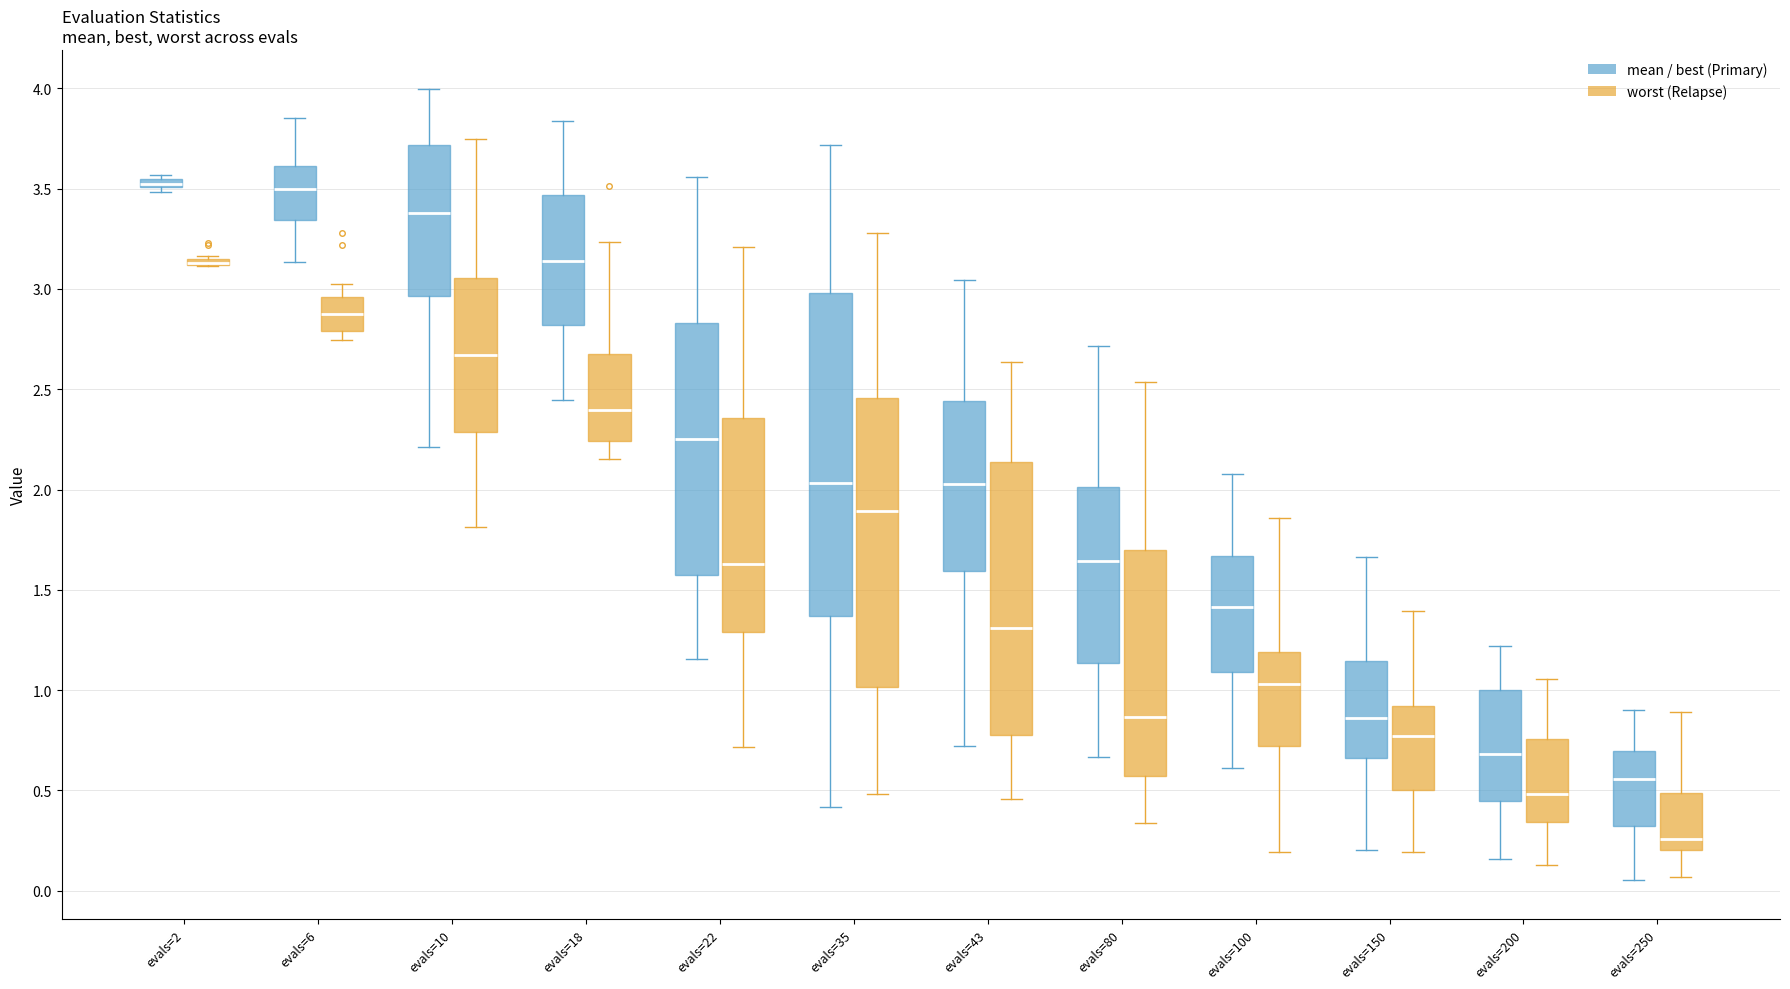

Where is the lower edge of the box for evals=200 (mean / best (Primary)) on the y-axis? The values are not printed on the chart, so give them approximately, as read against the axis.

0.45